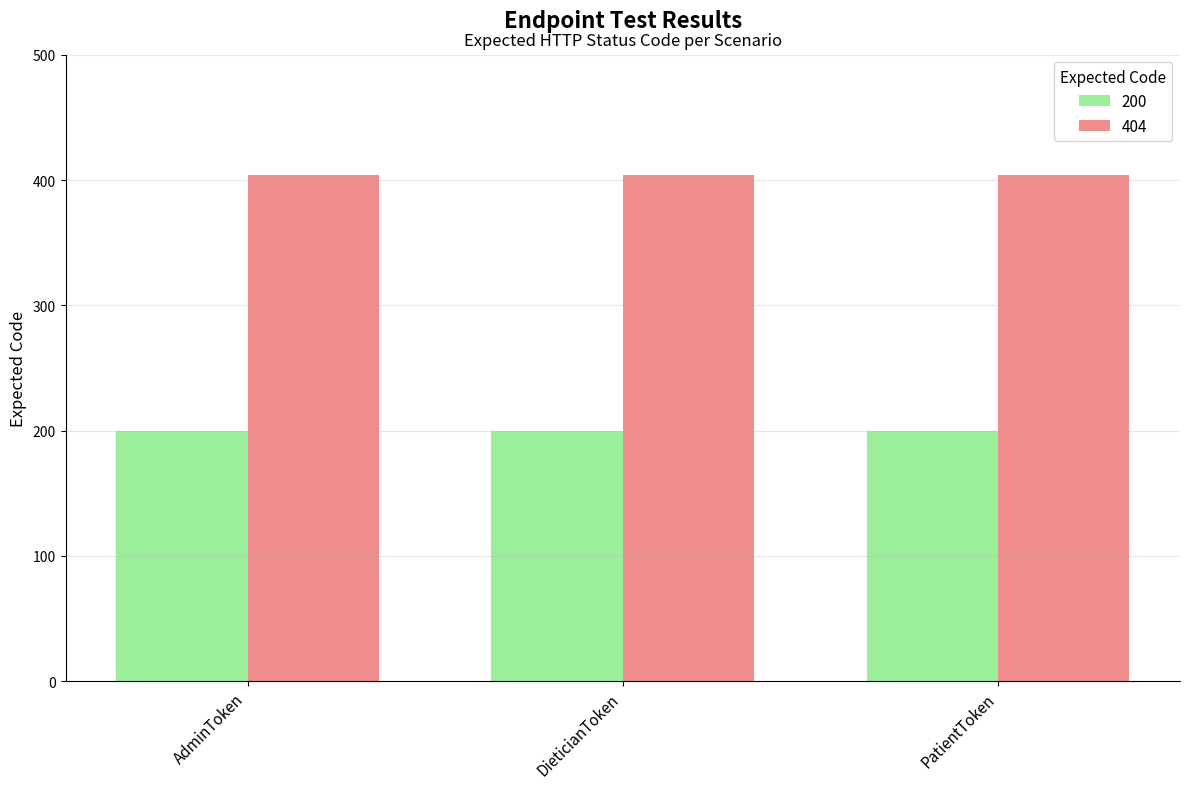

How many bars are there in each group?

2